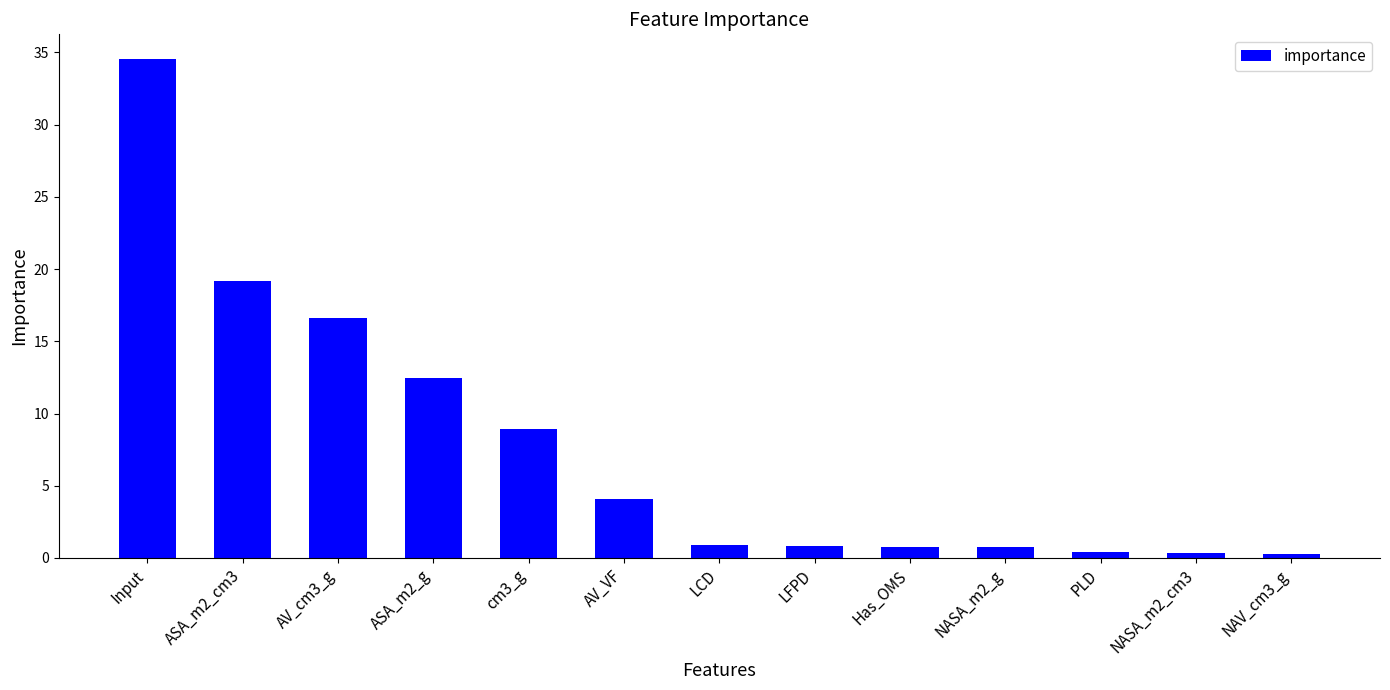

What is the approximate value at NAV_cm3_g?

0.2